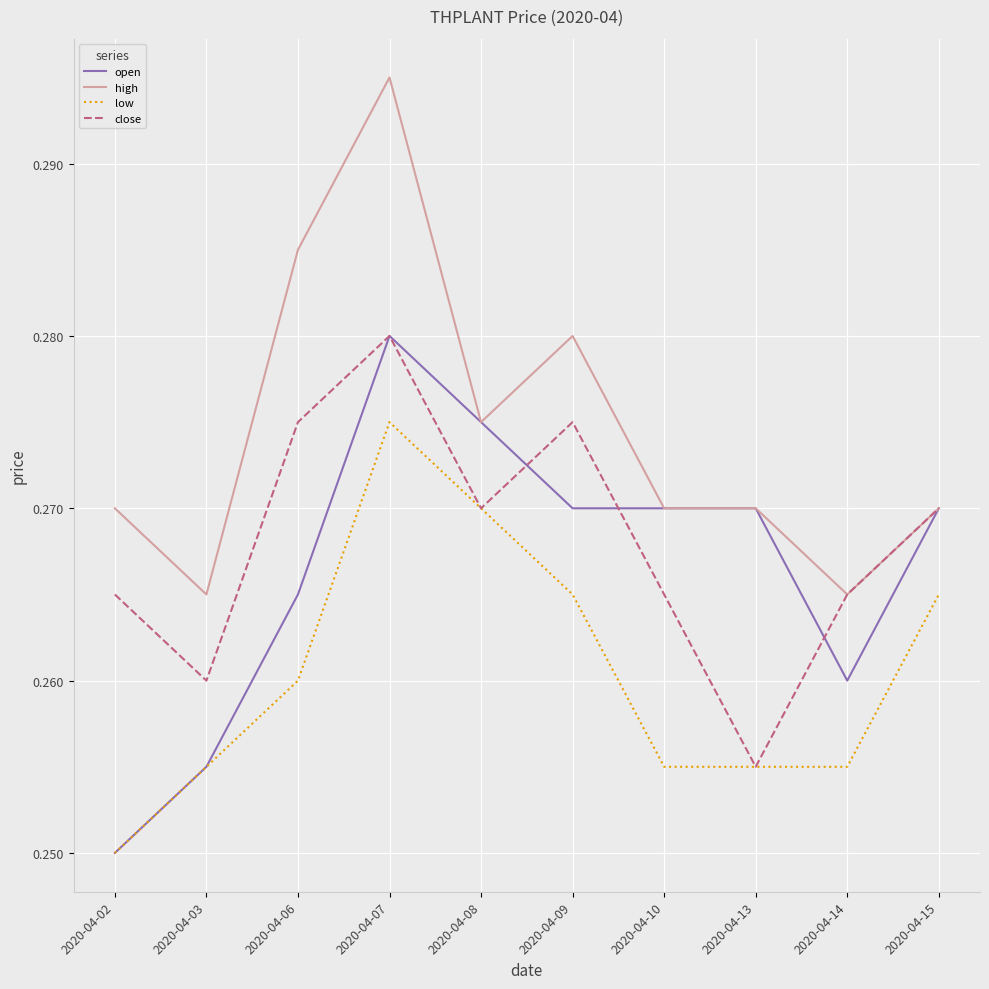

At which label is close closest to 0?

2020-04-13